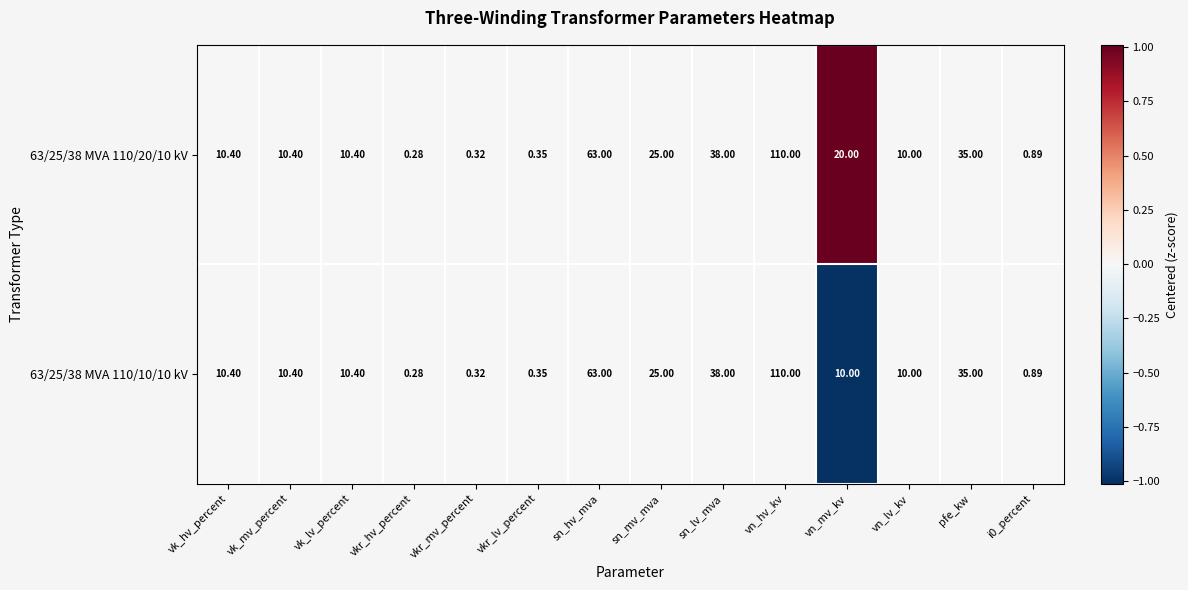

Which category has the highest value across all series?

vn_hv_kv